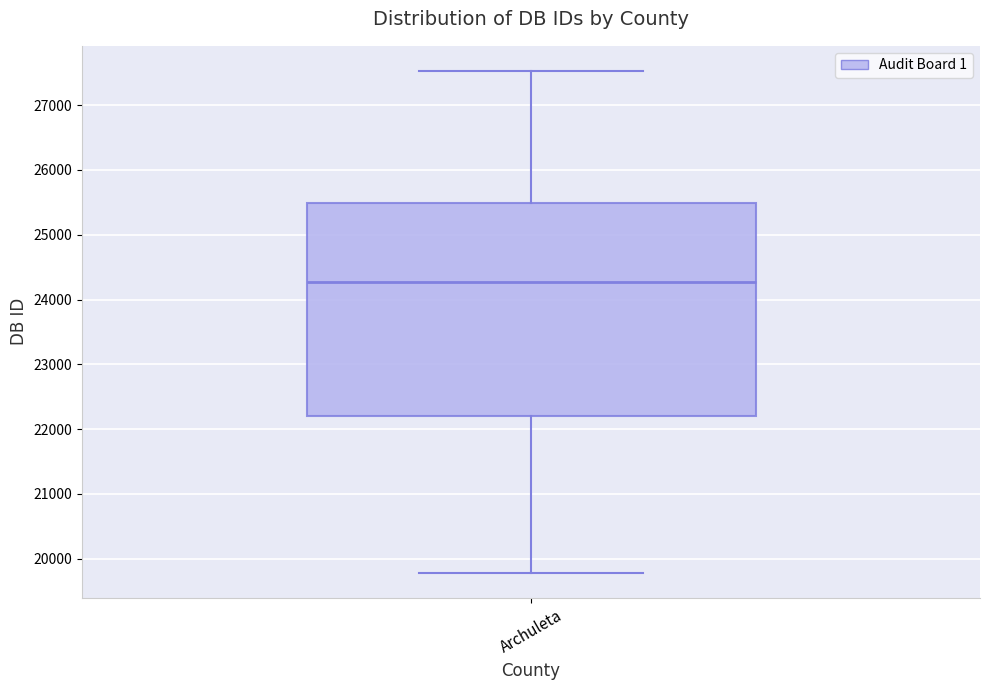

Transcribe this box plot: give where the median line is, the range the box spans, and where the two whiskers end, as read against the y-axis. The values are not printed on the chart, so give them approximately, as read against the axis.

median 24300, box 22200 to 25500, whiskers 19800 to 27500